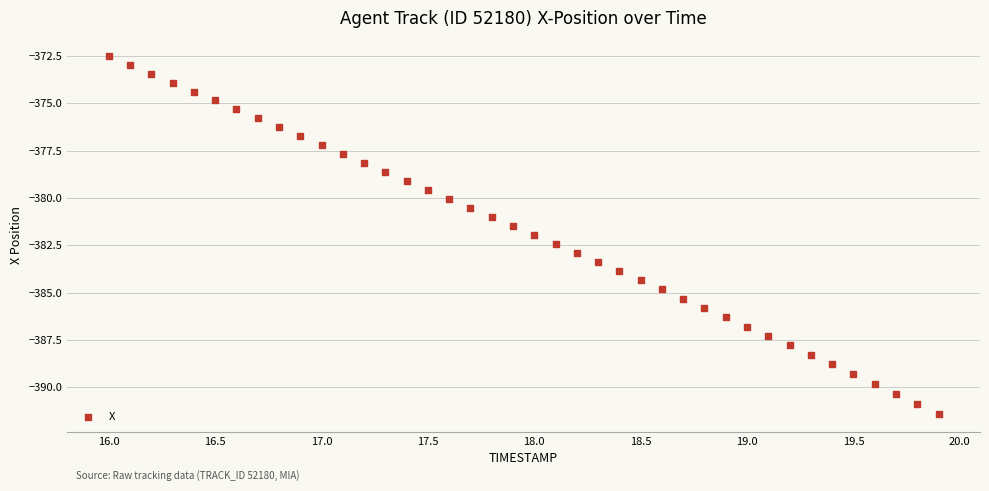

What is the range of X values (max minus min)?

3.9